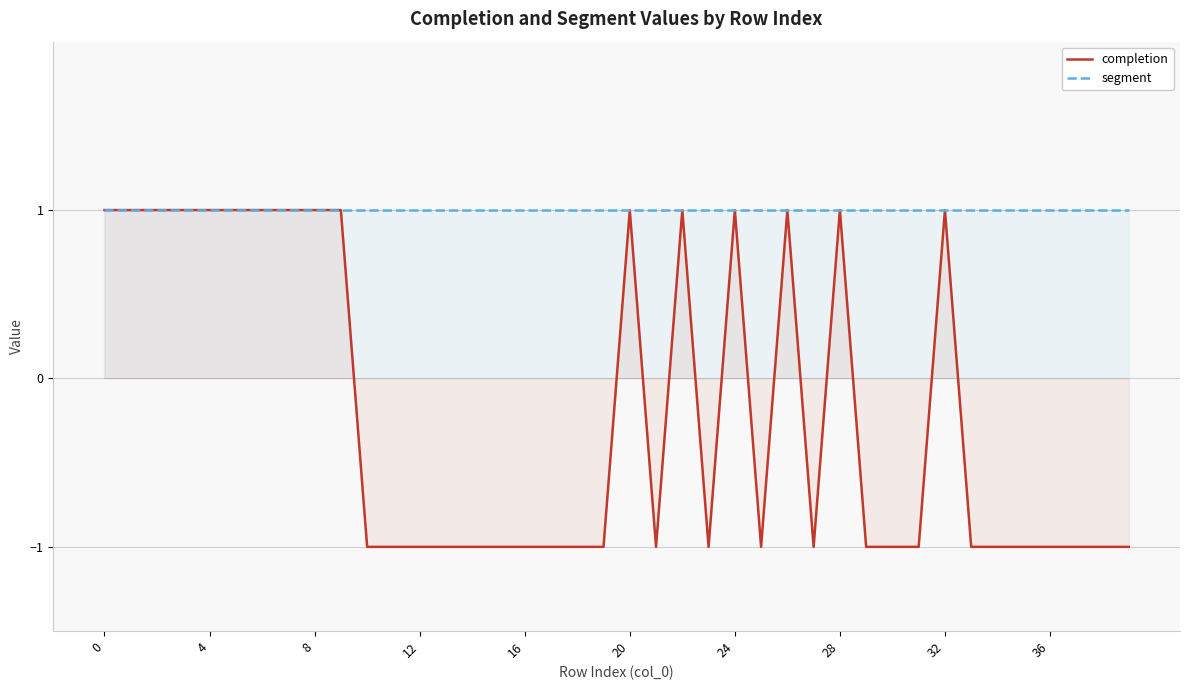

What is the smallest value displayed?

-1